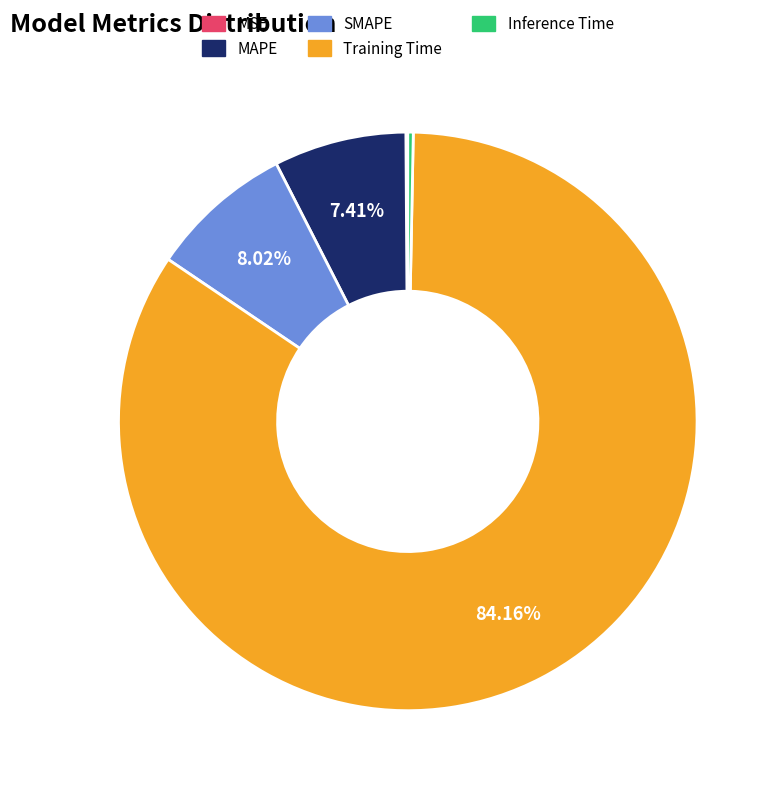

Which category has the biggest portion of the pie?

Training Time